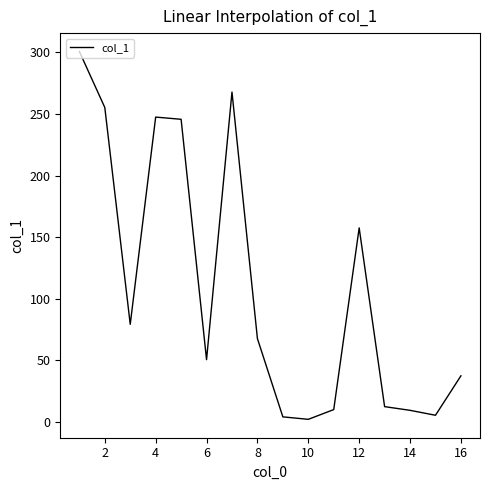

What is the maximum value shown in the chart?

300.6